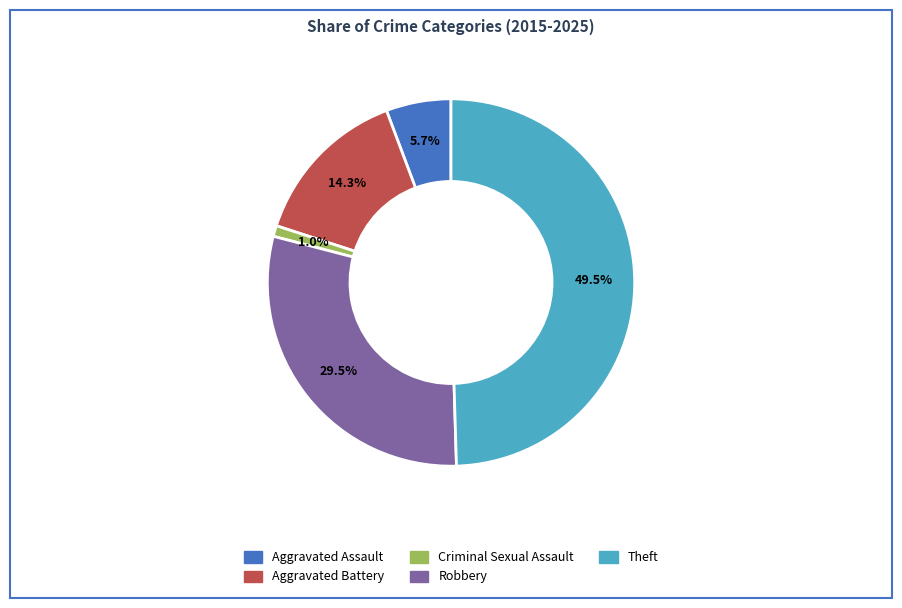

The Aggravated Assault slice represents 6% of the pie. True or false?

True